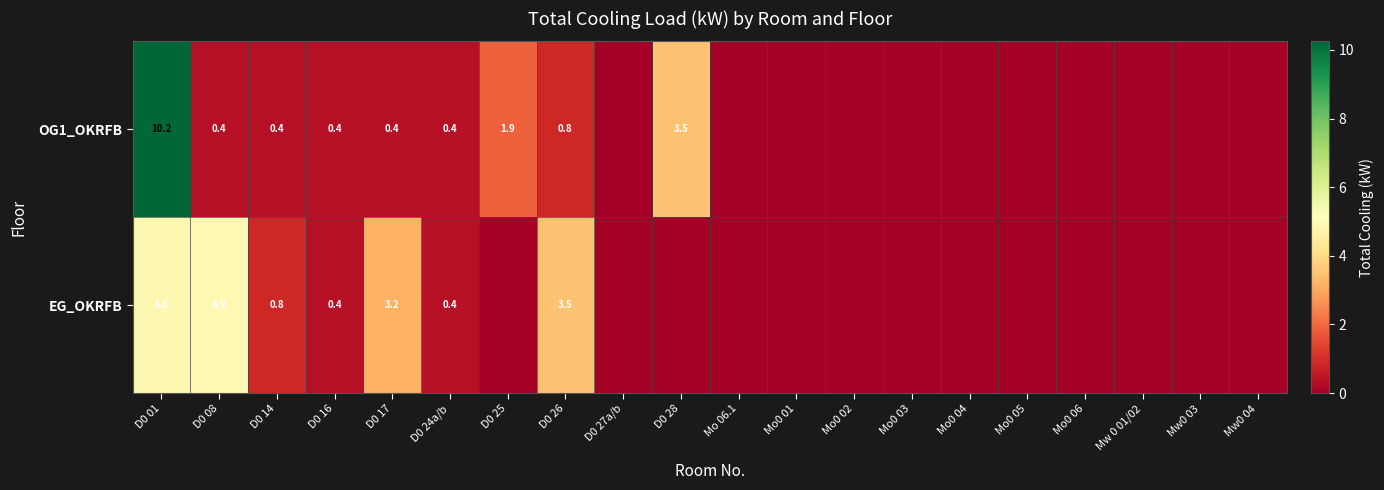

What is the sum of the EG_OKRFB values at D0 08 and D0 01?

9.7